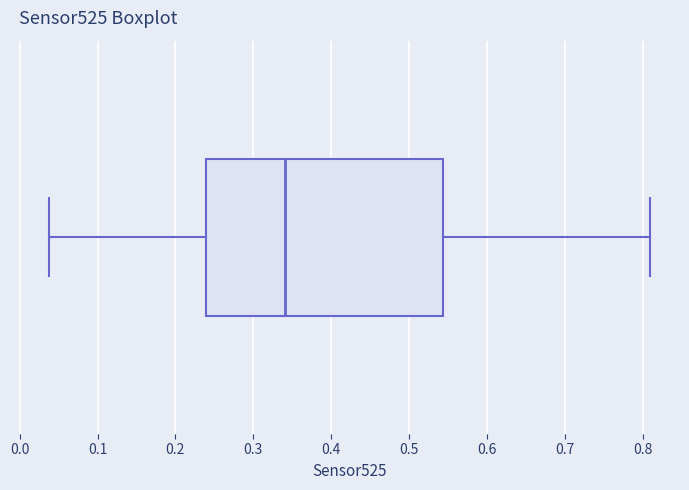

Transcribe this box plot: give where the median line is, the range the box spans, and where the two whiskers end, as read against the x-axis. The values are not printed on the chart, so give them approximately, as read against the axis.

median 0.34, box 0.24 to 0.54, whiskers 0.04 to 0.81